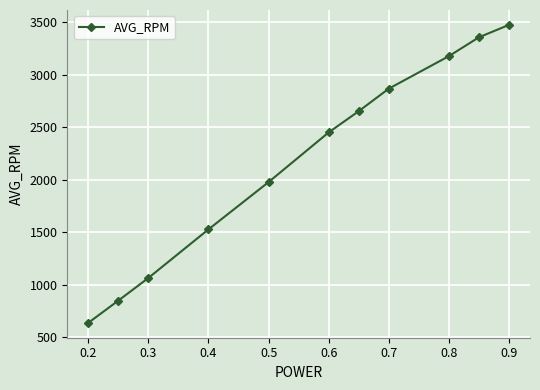

What is the value of the 6th point from the left?

2451.2